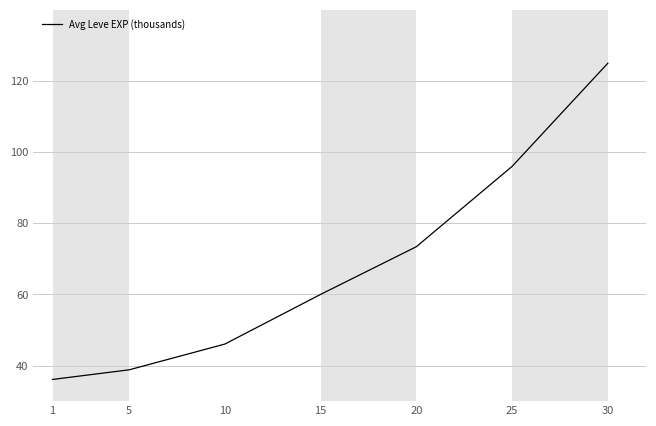

What is the ratio of the value at 25 to the value at 10?

2.1